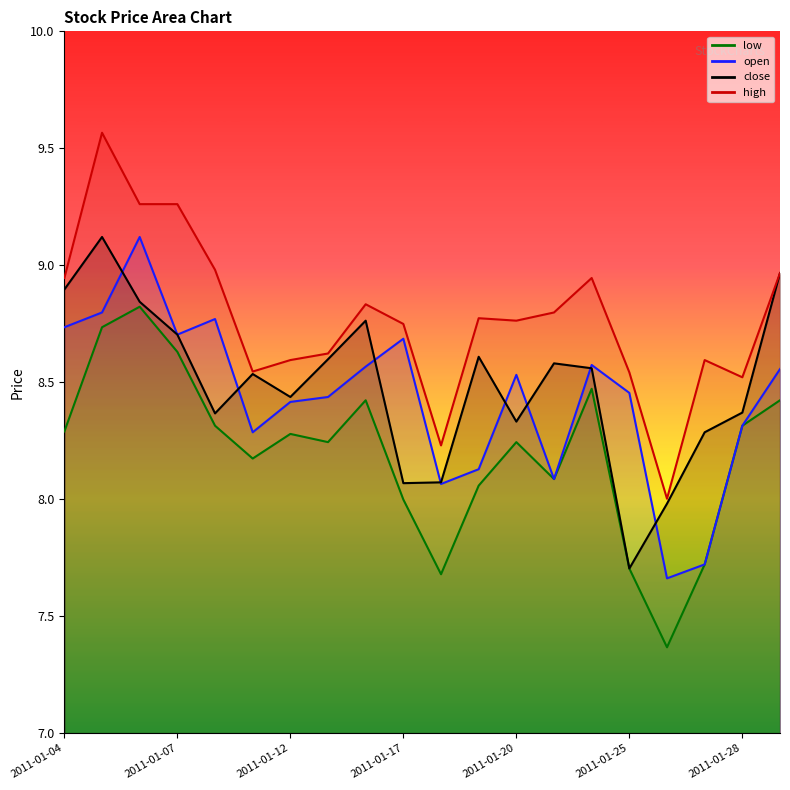

Rank the categories by close value from highest to lowest.

2011-01-05, 2011-01-31, 2011-01-04, 2011-01-06, 2011-01-14, 2011-01-07, 2011-01-19, 2011-01-13, 2011-01-21, 2011-01-24, 2011-01-11, 2011-01-12, 2011-01-28, 2011-01-10, 2011-01-20, 2011-01-27, 2011-01-18, 2011-01-17, 2011-01-26, 2011-01-25